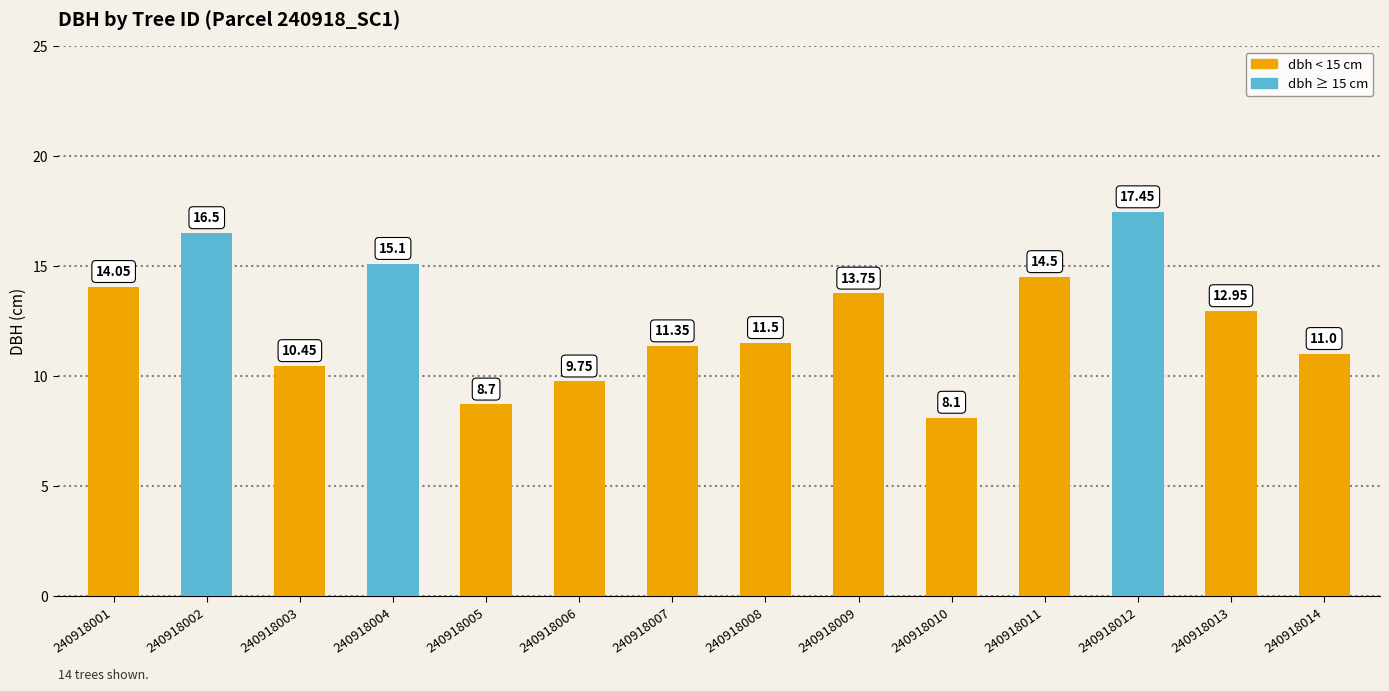

Is it true that the value at 240918005 is 13.3?

False